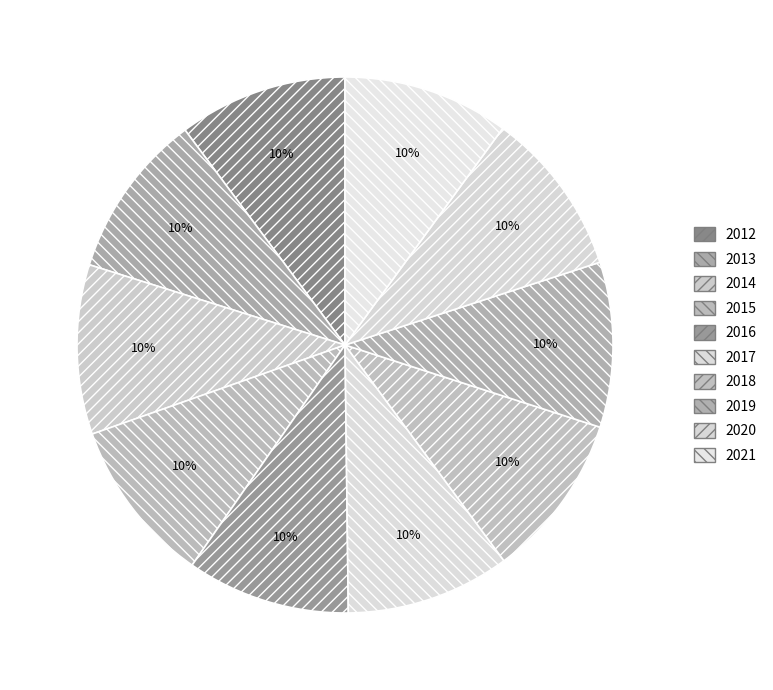

Do 2017 and 2018 together represent more than half of the pie?

No